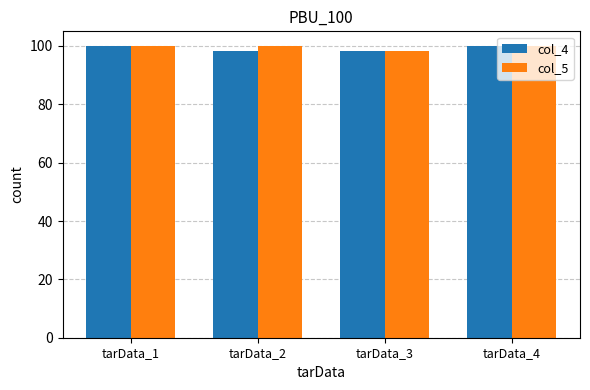

Reading right to left, extract all data points from this chart.

col_4: 100.0	98.3	98.3	100.0
col_5: 100.0	98.3	100.0	100.0